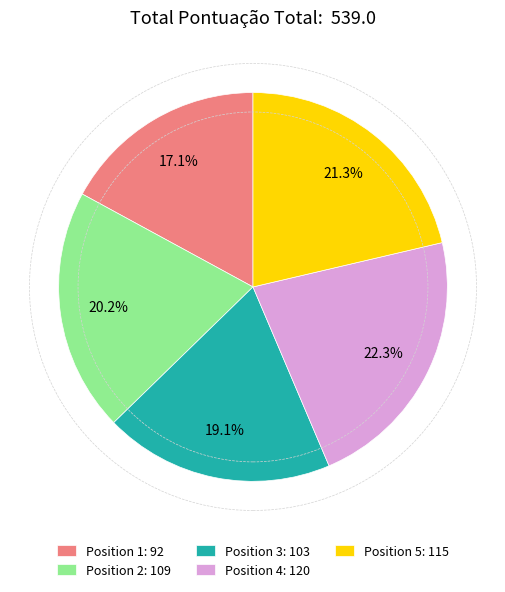

What is the total percentage of Position 4: 120 and Position 3: 103?

41.4%